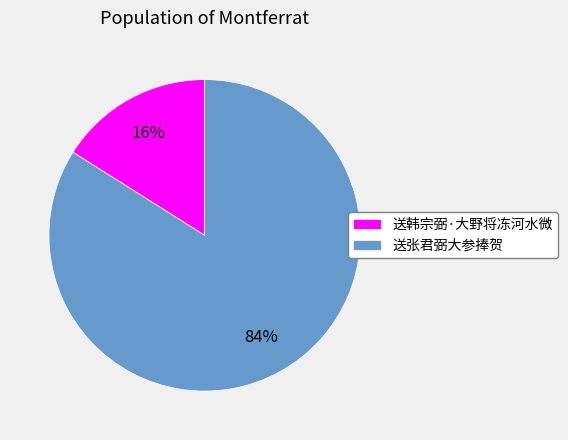

Do 送张君弼大参捧贺 and 送韩宗弼·大野将冻河水微 together represent more than half of the pie?

Yes